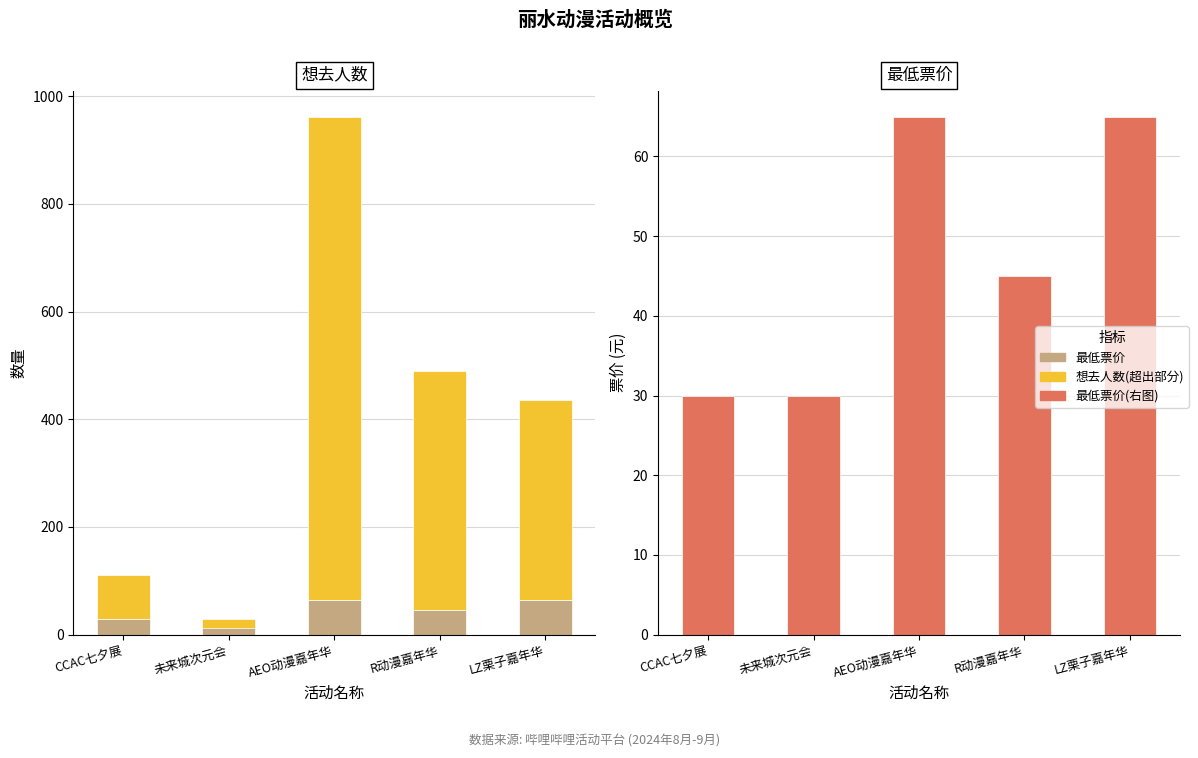

True or false: 想去人数(超出部分) has a value of 81.1 at CCAC七夕展.

True